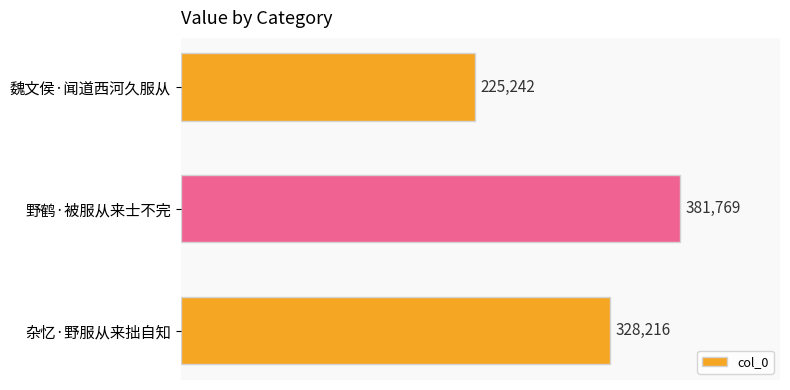

What is the sum of all values?

935227